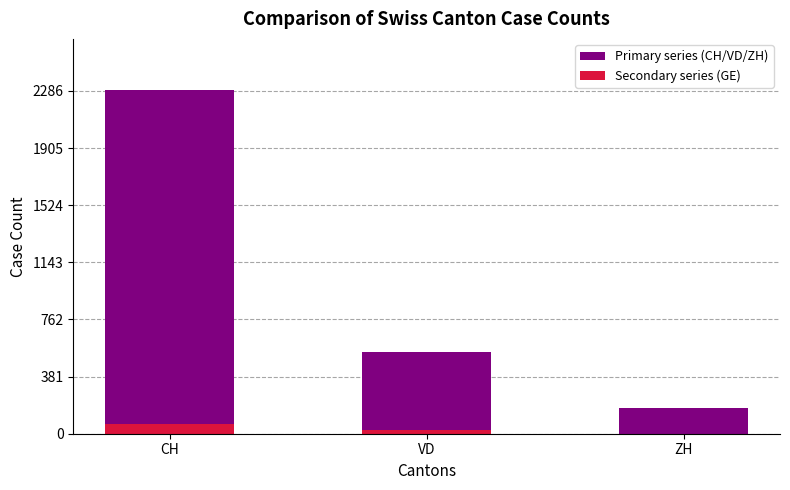

What is the label of the 1st bar from the left?

CH